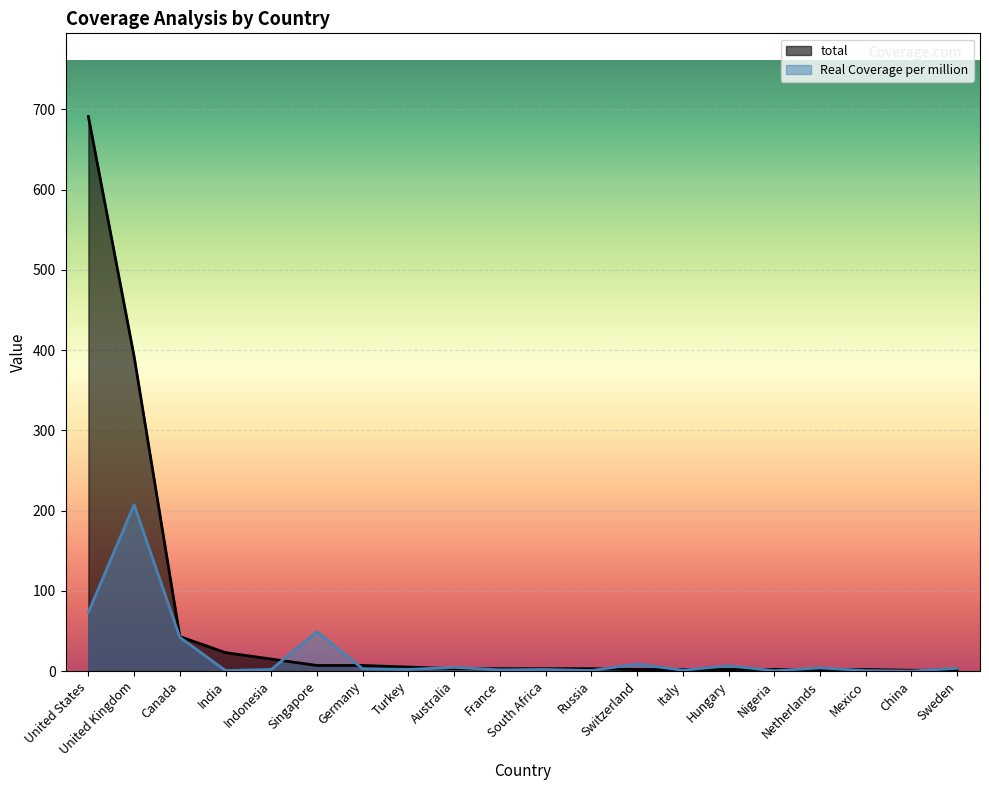

Reading left to right, transcribe all the data shown in this chart.

Real Coverage per million: United States=73.4	United Kingdom=207.3	Canada=42.1	India=0.6	Indonesia=2.0	Singapore=49.1	Germany=2.8	Turkey=2.1	Australia=4.6	France=1.5	South Africa=2.0	Russia=0.7	Switzerland=8.7	Italy=1.1	Hungary=6.6	Nigeria=0.4	Netherlands=4.0	Mexico=0.6	China=0.0	Sweden=3.5
total: United States=691.0	United Kingdom=392.0	Canada=43.0	India=23.0	Indonesia=15.0	Singapore=7.0	Germany=7.0	Turkey=5.0	Australia=3.0	France=3.0	South Africa=3.0	Russia=3.0	Switzerland=2.0	Italy=2.0	Hungary=2.0	Nigeria=2.0	Netherlands=2.0	Mexico=2.0	China=1.0	Sweden=1.0